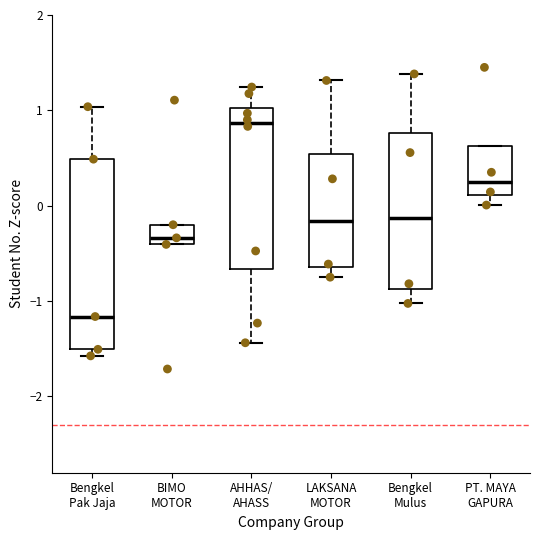

Reading left to right, read every box against the y-axis: the position of its median line, the range the box covers, and the ends of its whiskers. The values are not printed on the chart, so give them approximately, as read against the axis.

Bengkel Pak Jaja: median -1.2, box -1.5 to 0.5, whiskers -1.6 to 1.0
BIMO MOTOR: median -0.3, box -0.4 to -0.2, whiskers -0.4 to -0.2
AHHAS/ AHASS: median 0.9, box -0.7 to 1.0, whiskers -1.4 to 1.2
LAKSANA MOTOR: median -0.2, box -0.6 to 0.5, whiskers -0.7 to 1.3
Bengkel Mulus: median -0.1, box -0.9 to 0.8, whiskers -1.0 to 1.4
PT. MAYA GAPURA: median 0.2, box 0.1 to 0.6, whiskers 0.0 to 0.6